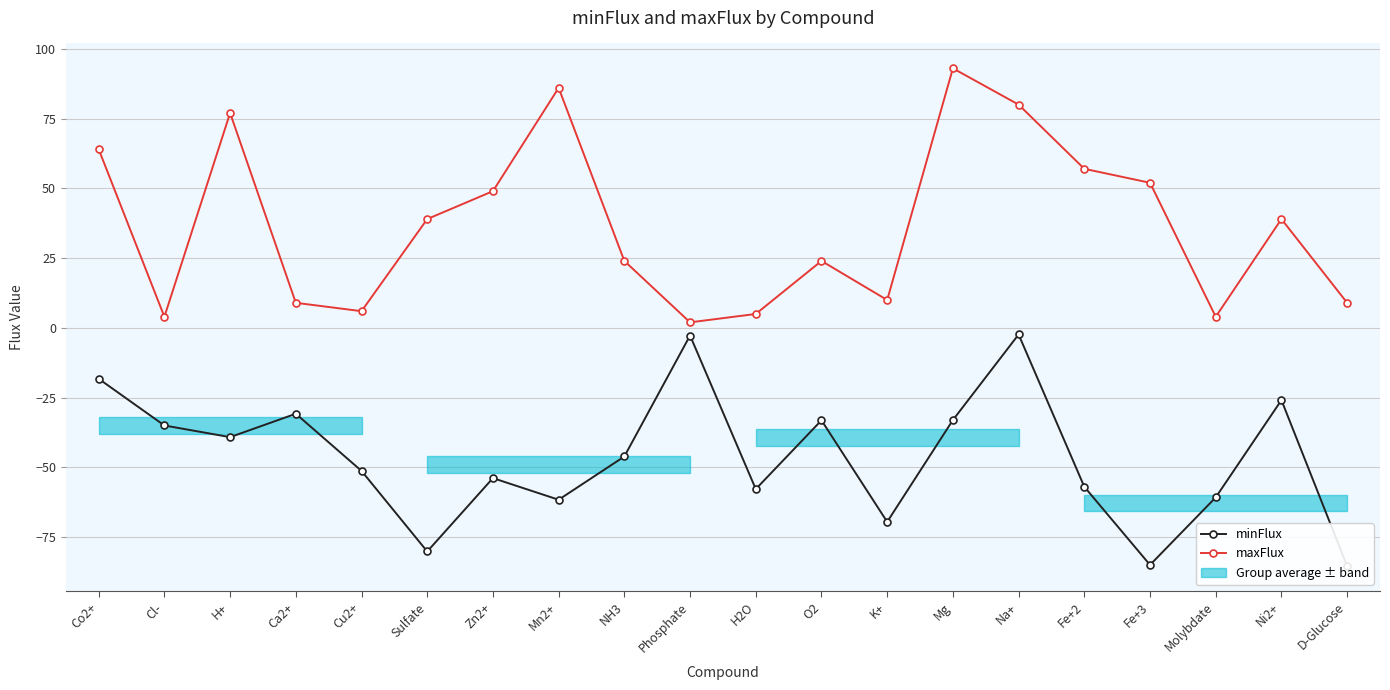

Between H+ and Mn2+, which series saw the biggest shift?

minFlux